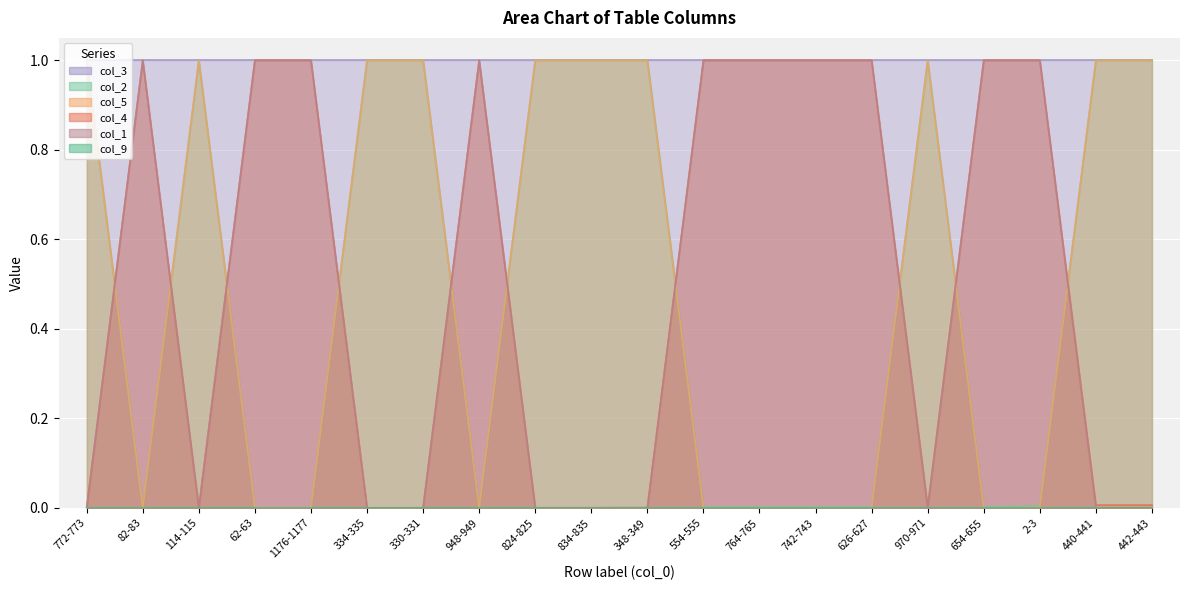

What is the label of the 14th point from the right?

330-331